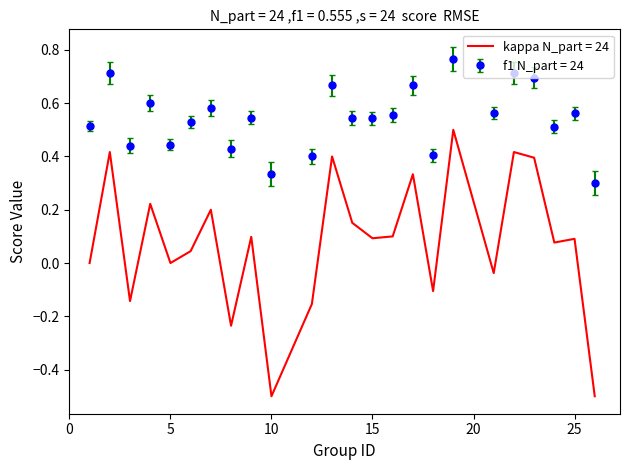

Which series has the largest total across all categories?

f1 N_part = 24